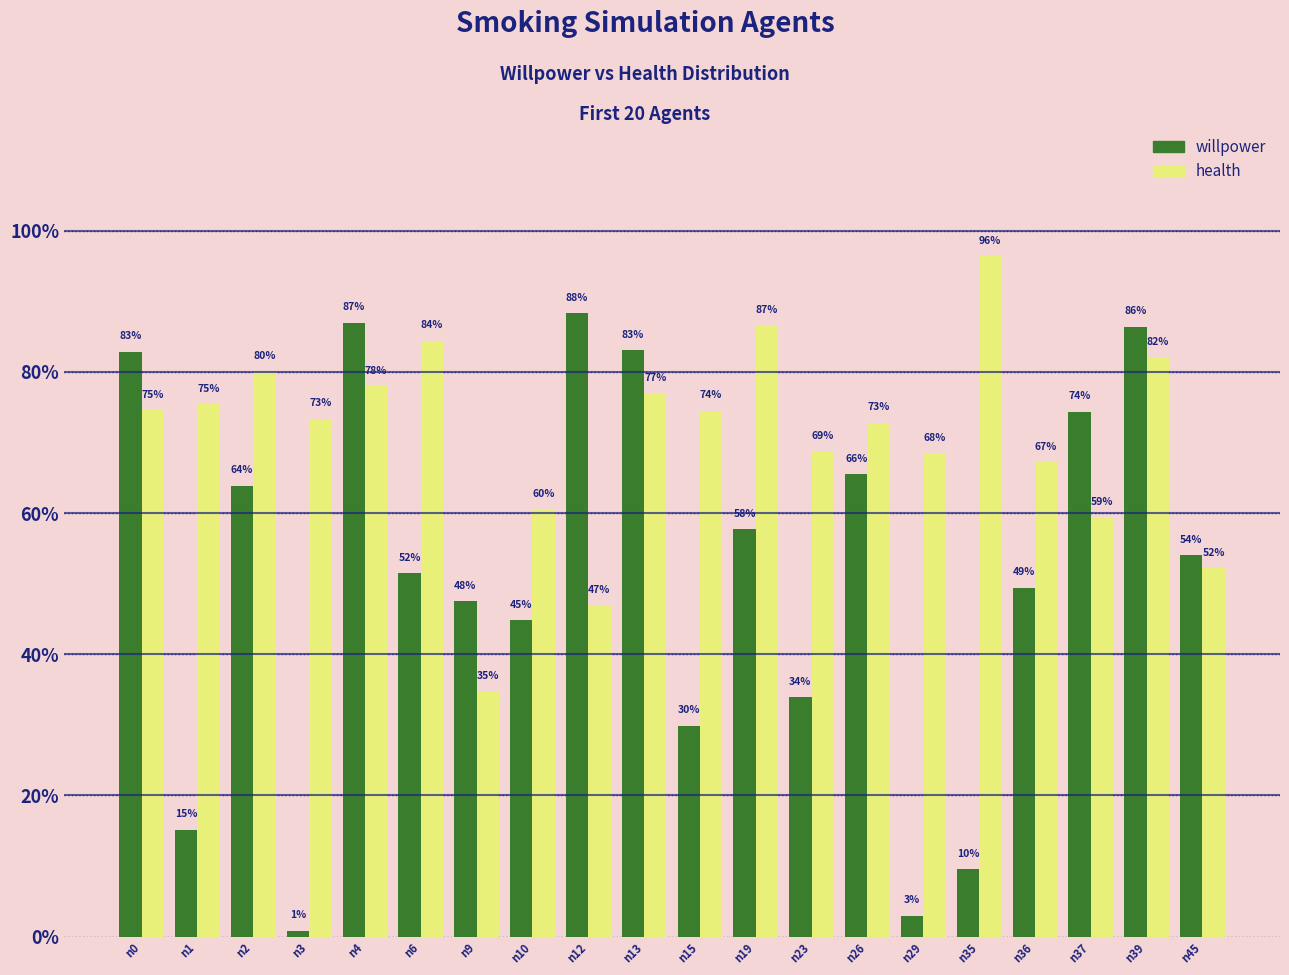

Are the bars horizontal?

No